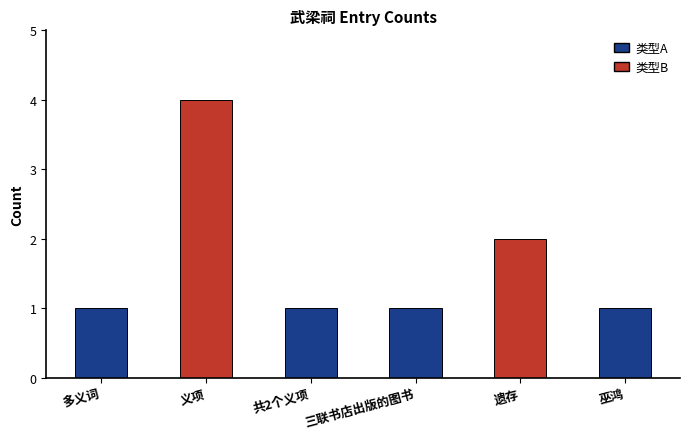

Count the number of categories in the chart.

6